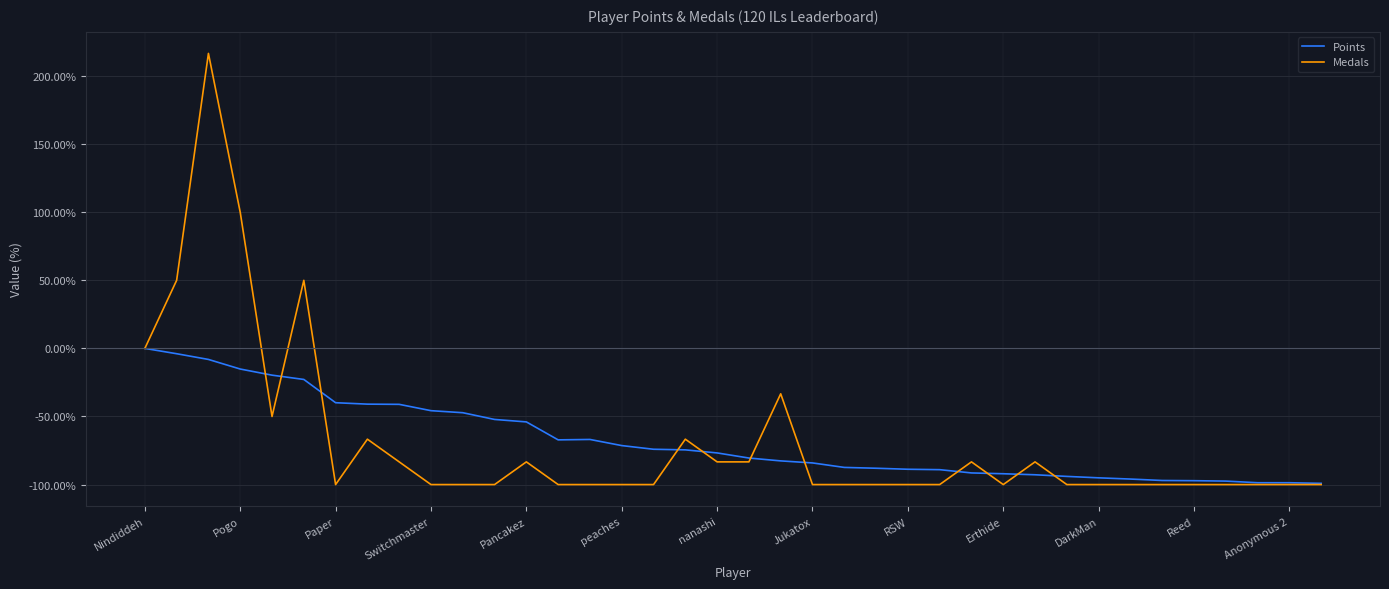

List the series in order of their peak value, highest first.

Medals, Points